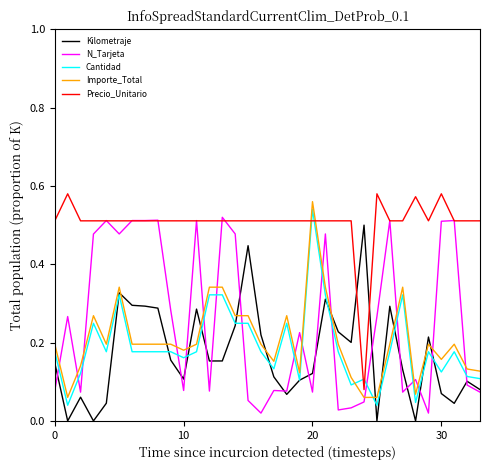

True or false: Kilometraje and Importe_Total intersect in this chart.

True